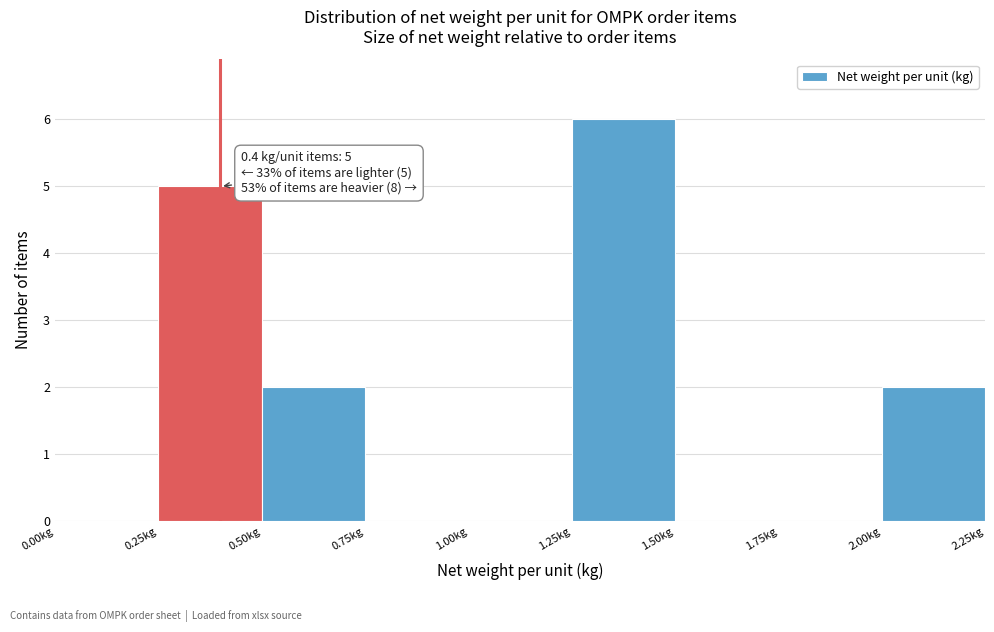

Which range on the x-axis has the tallest bar?

1.25 to 1.50